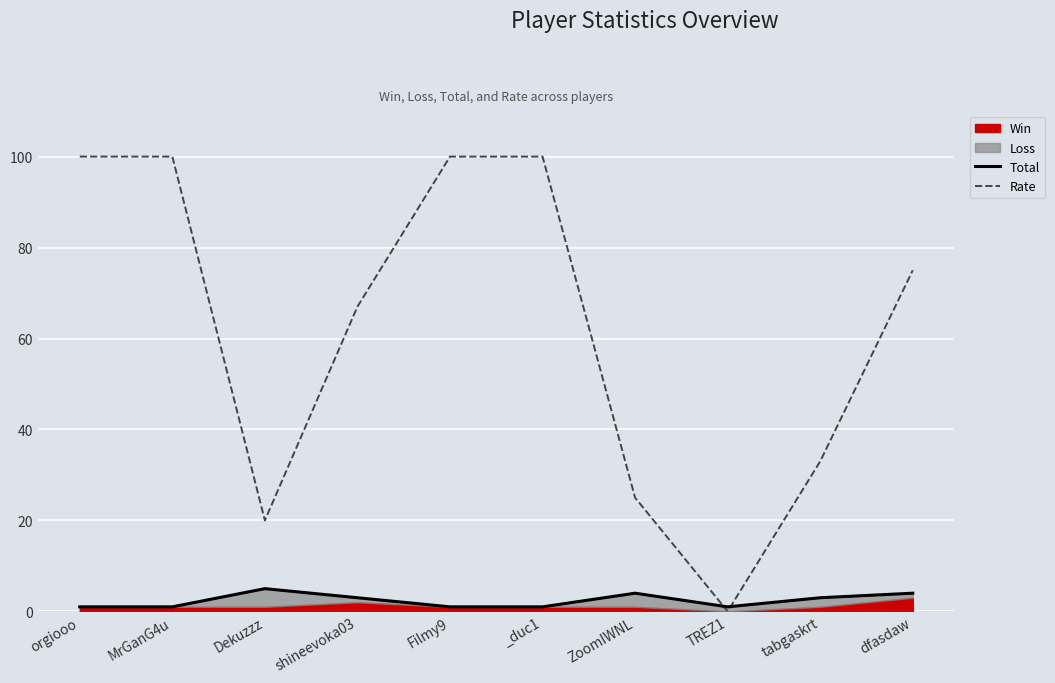

At which category is the sum across all series the highest?

orgiooo